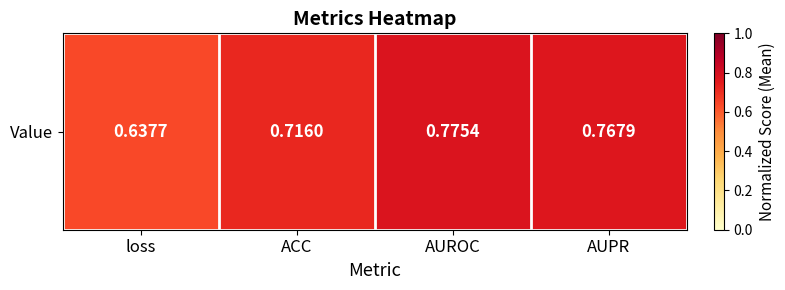

How many values are between 0 and 1?

4